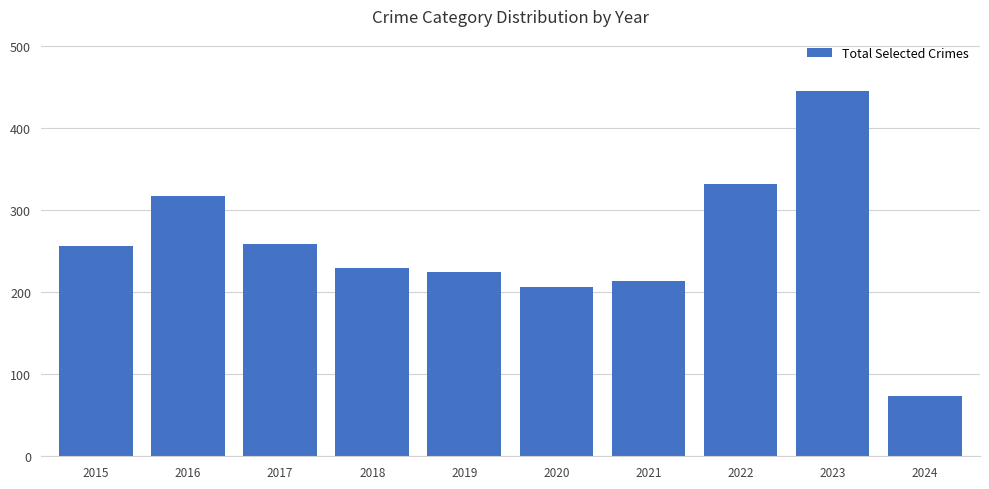

What is the approximate value at 2021, to the nearest 50?

200